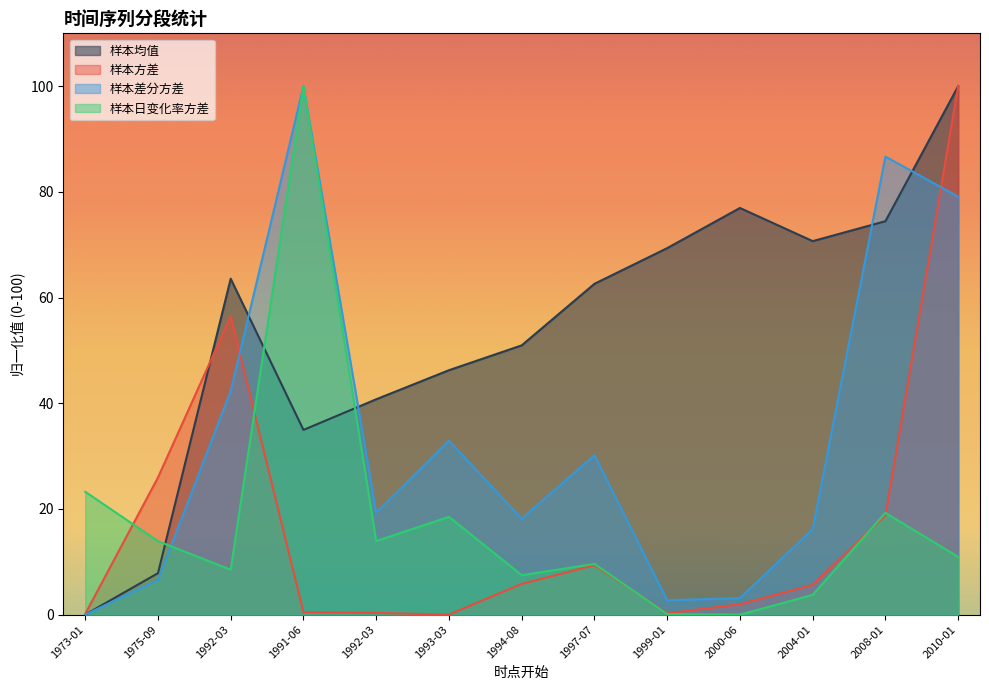

What is the difference between the 样本方差 values at 1999-01 and 2008-01?

18.5